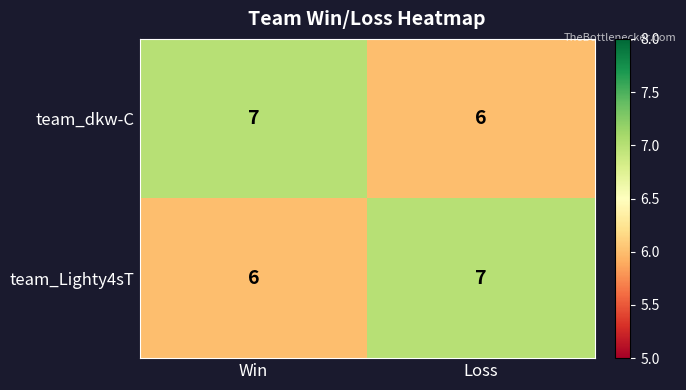

What is the total value across all series at Loss?

13